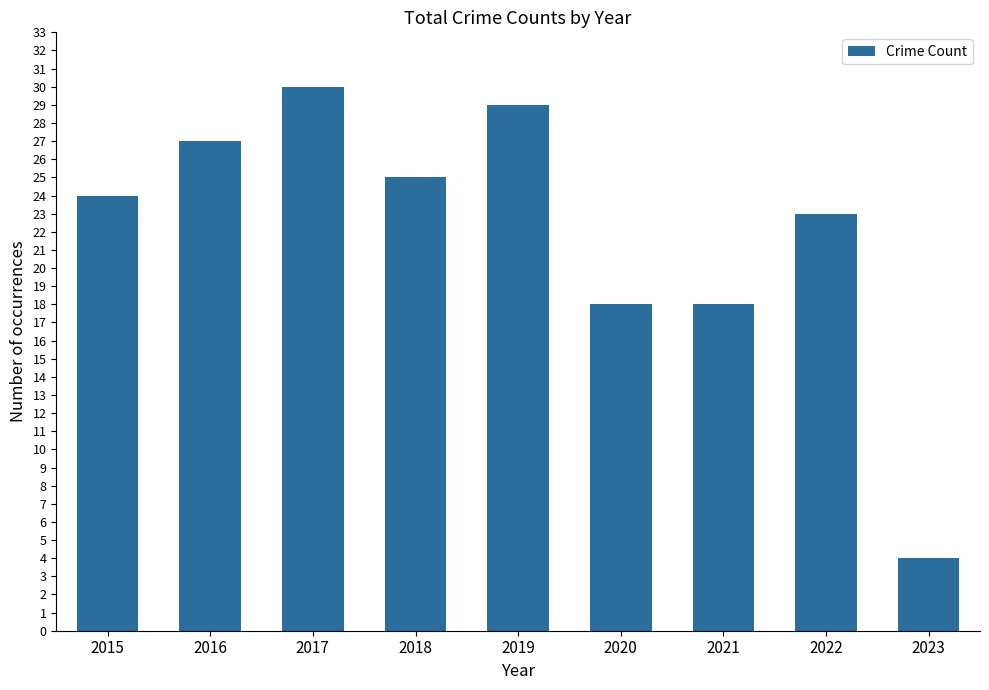

How many bars are there in total?

9